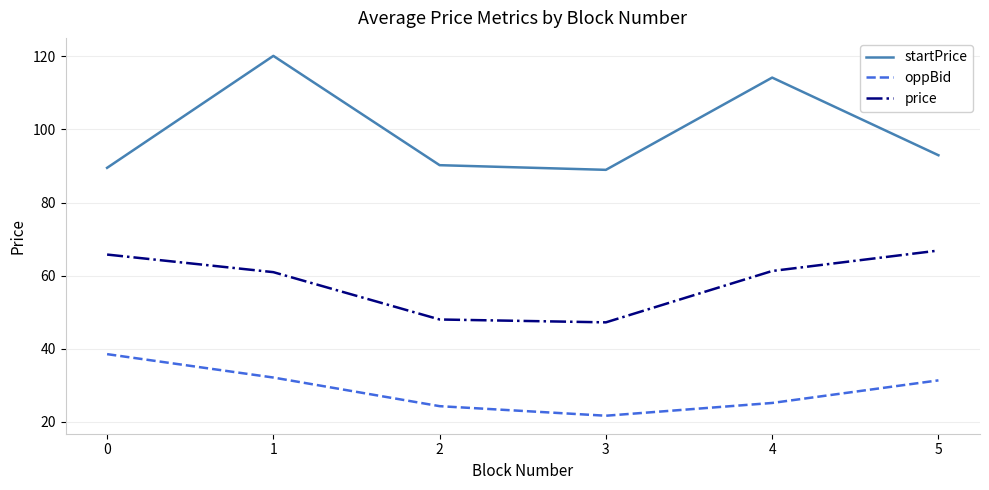

True or false: oppBid has a value of 33.8 at 4.

False